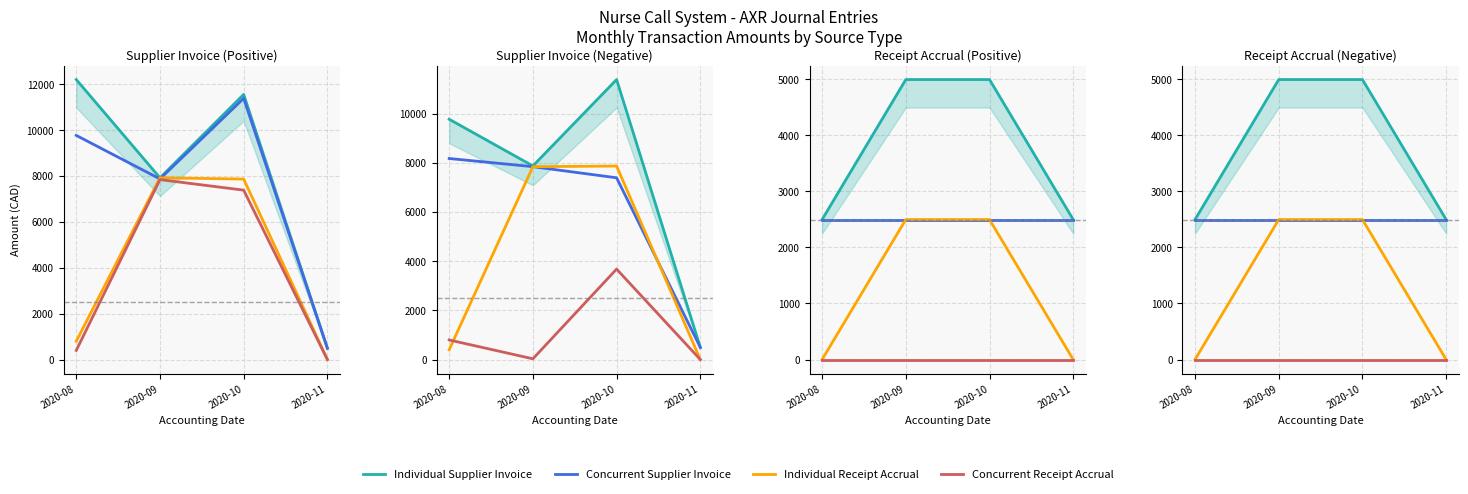

The value of Concurrent Supplier Invoice at 2020-11 is 494.4. True or false?

True